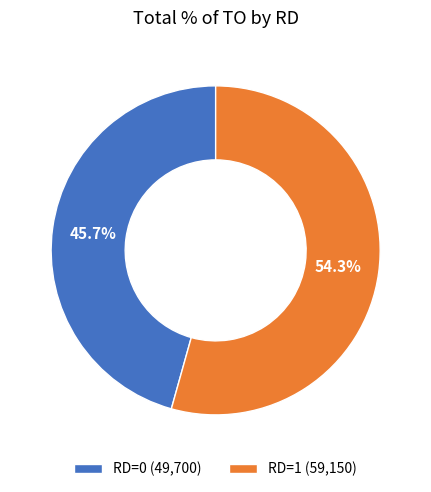

Does RD=0 represent more than half of the total?

No